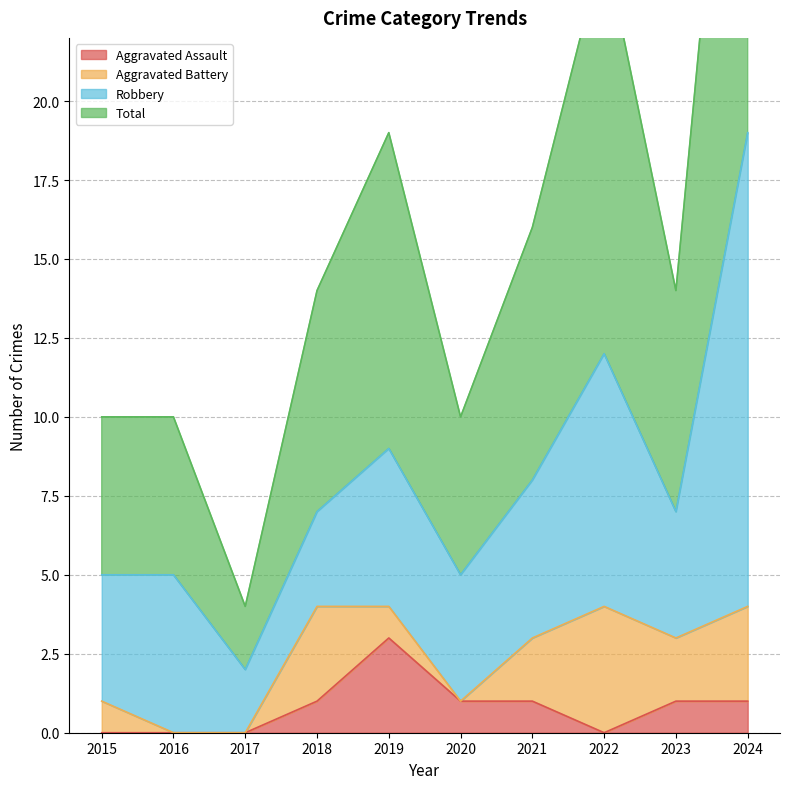

In Aggravated Assault, how many points are lower than both neighbors (excluding endpoints)?

1